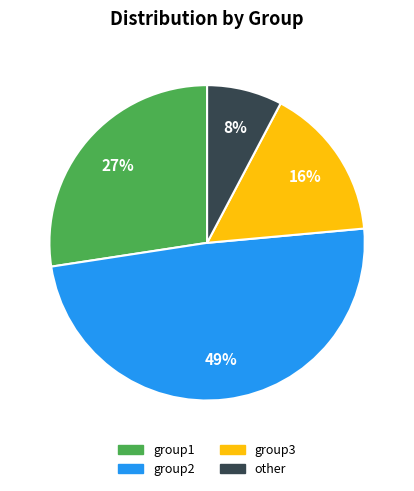

Is there a majority slice in this chart?

No